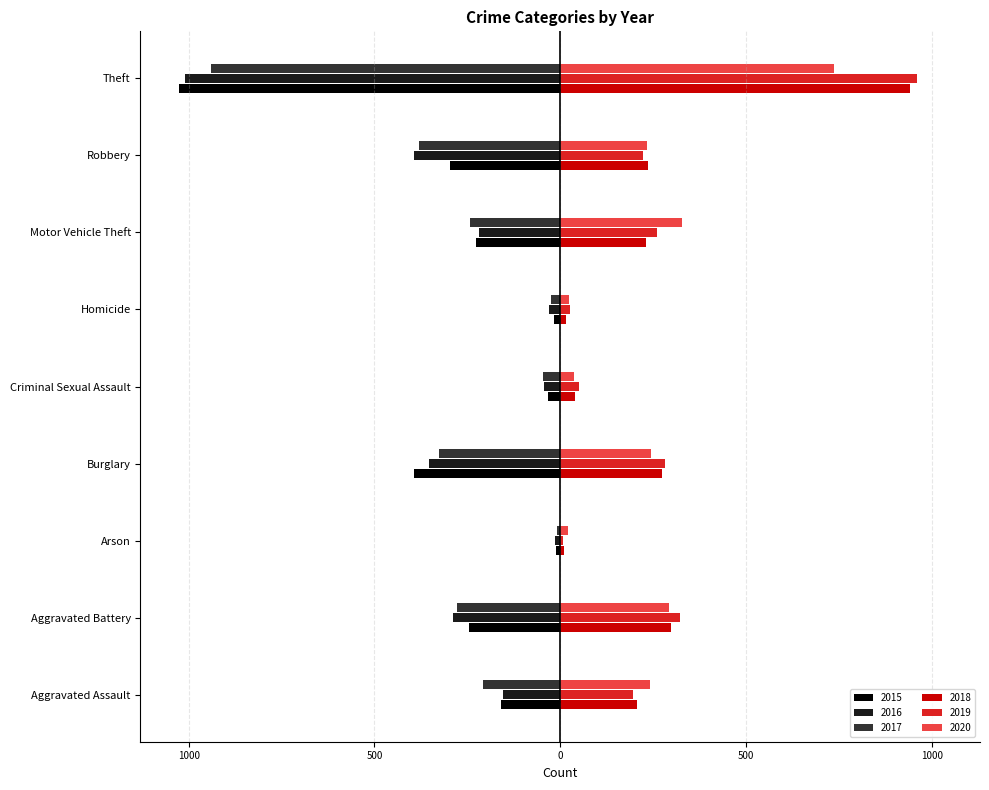

What is the lowest value of the 2018 series?

9